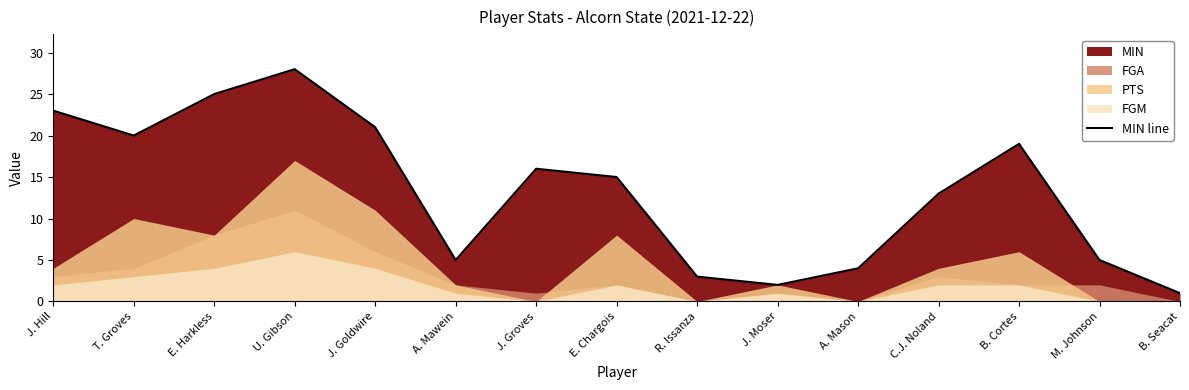

What is the approximate value at C.J. Noland, to the nearest 5?

15